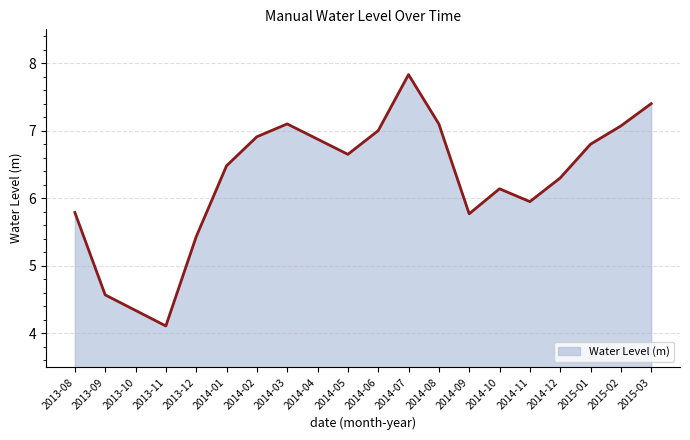

At which label does the data first exceed 6?

2014-01